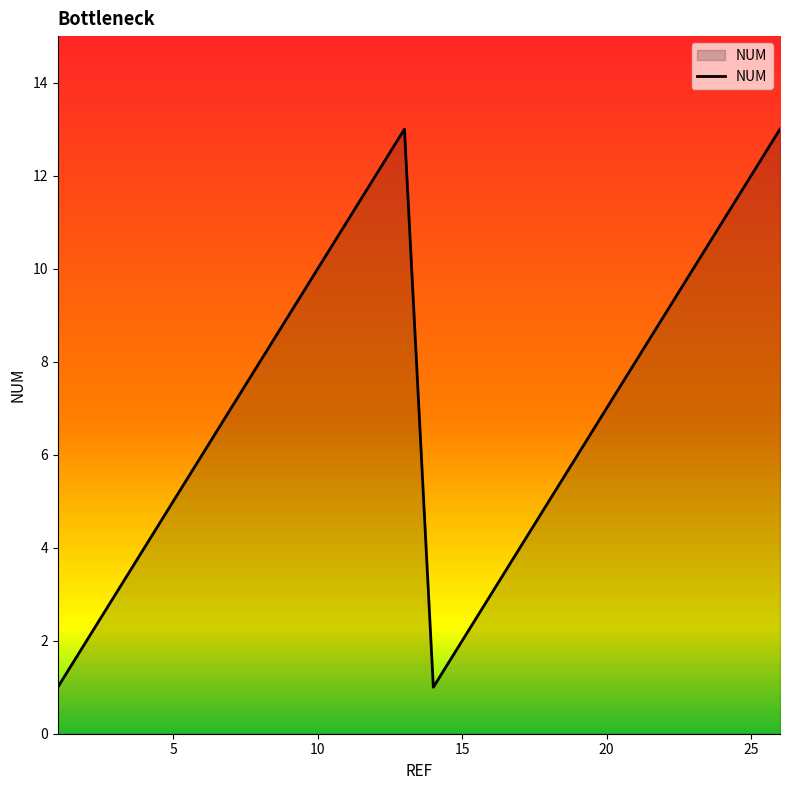

What is the greatest value displayed?

13